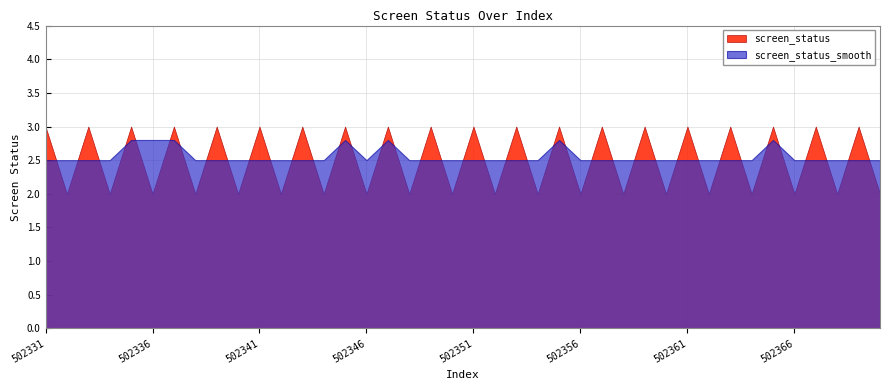

How many screen_status values are between 2 and 3?

40